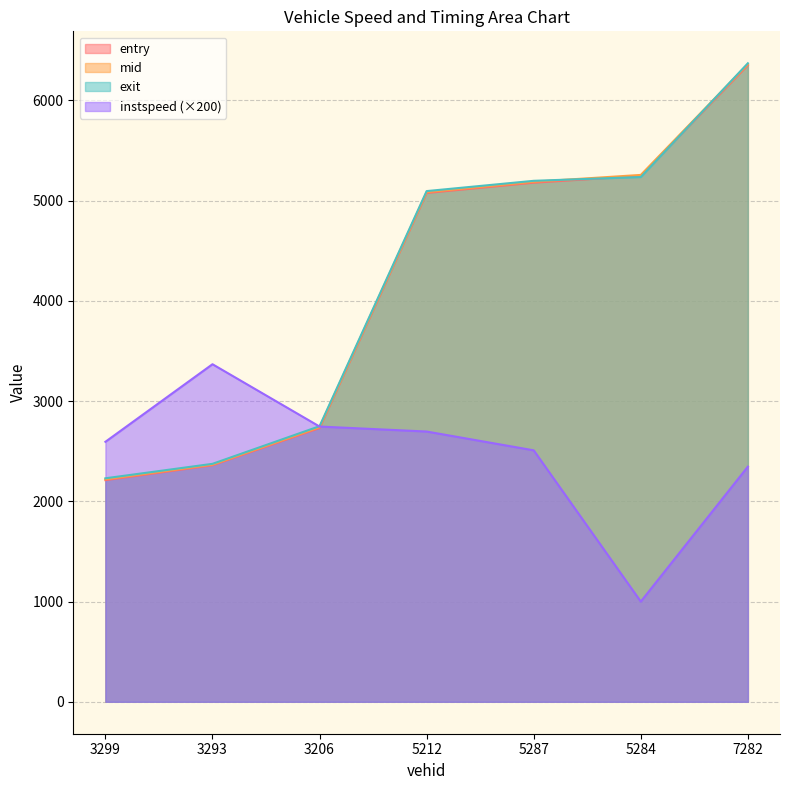

How many lines are shown in the chart?

4